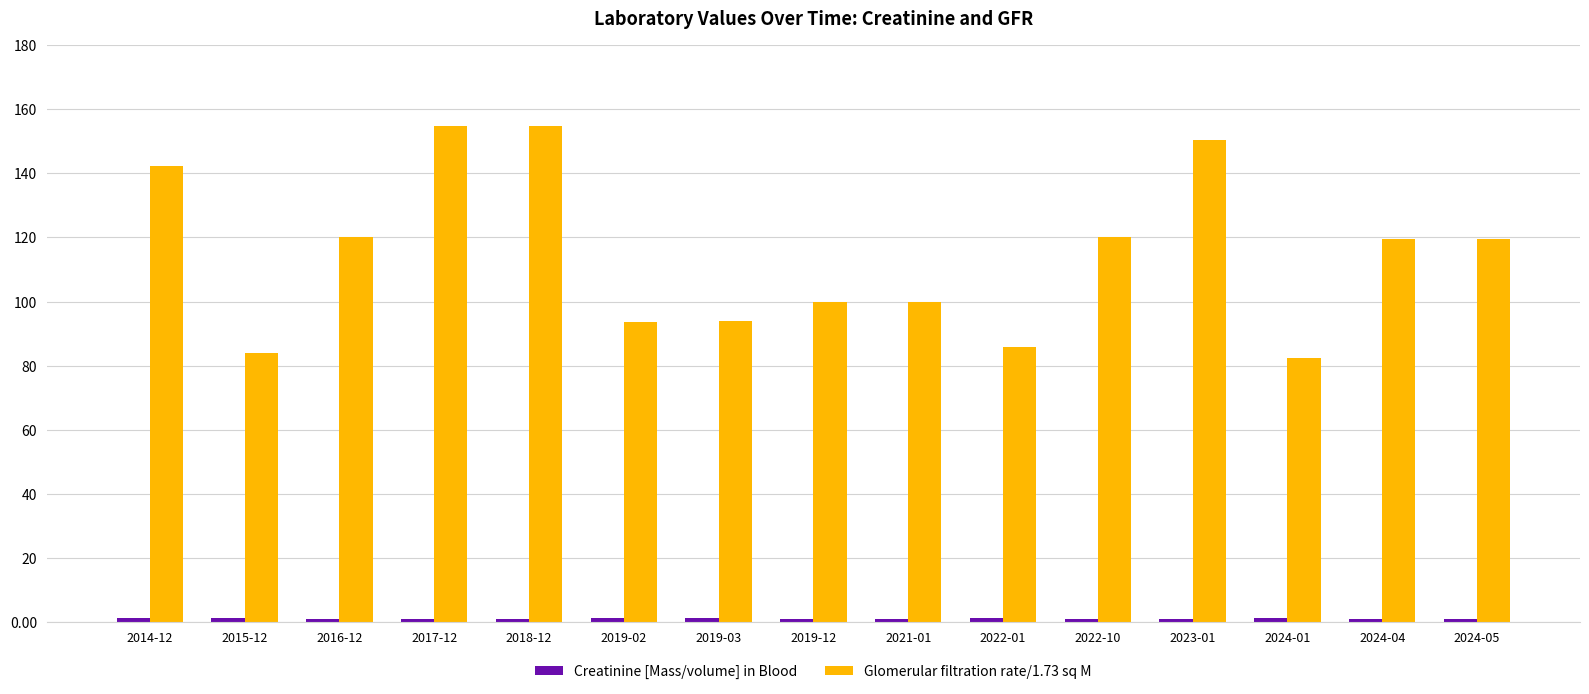

The value of Glomerular filtration rate/1.73 sq M at 2022-01 is 85.7. True or false?

True